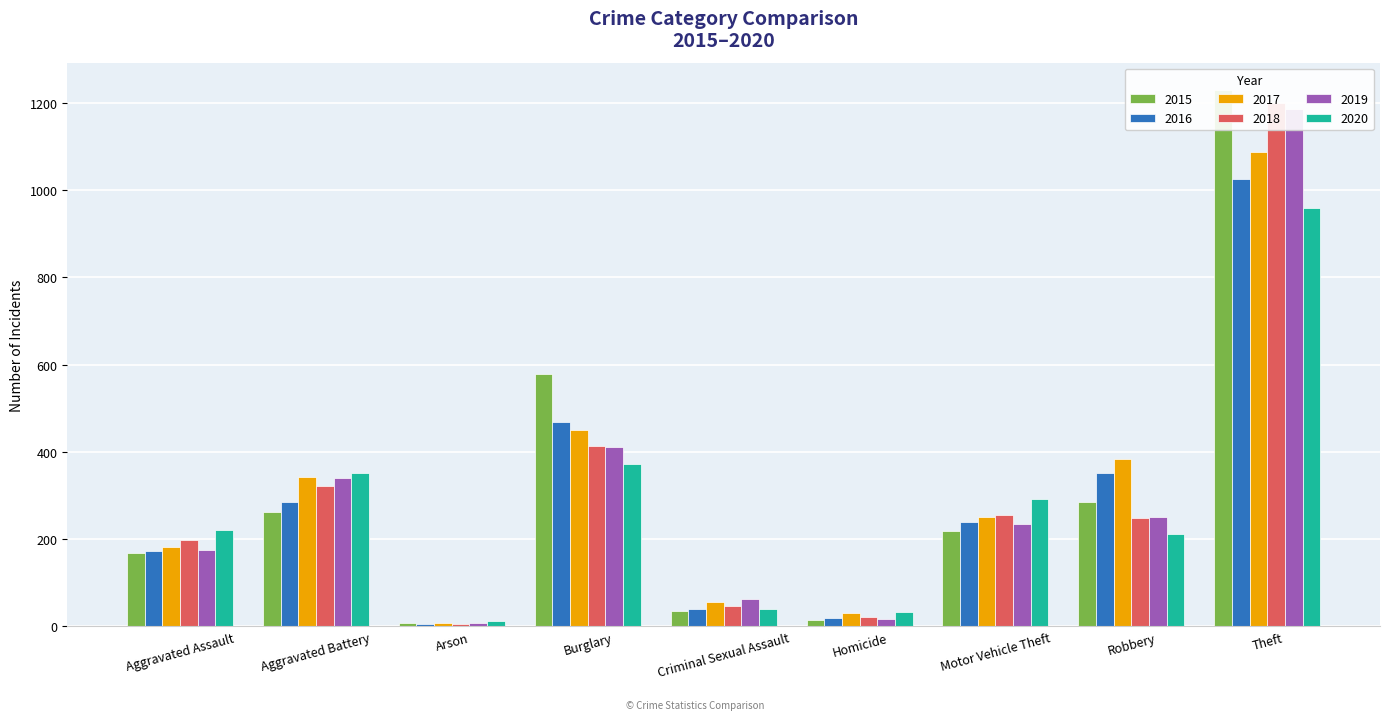

What is the lowest value of the 2018 series?

6